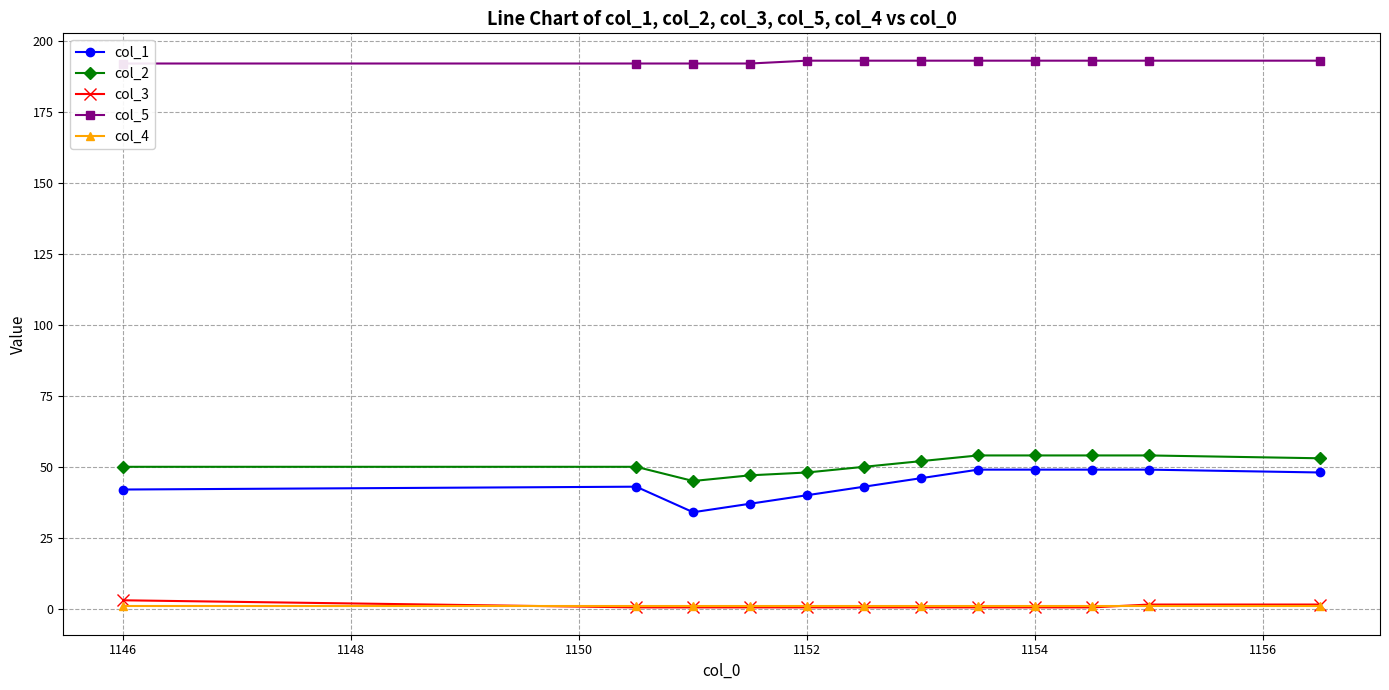

True or false: col_4 and col_1 cross at least once.

False